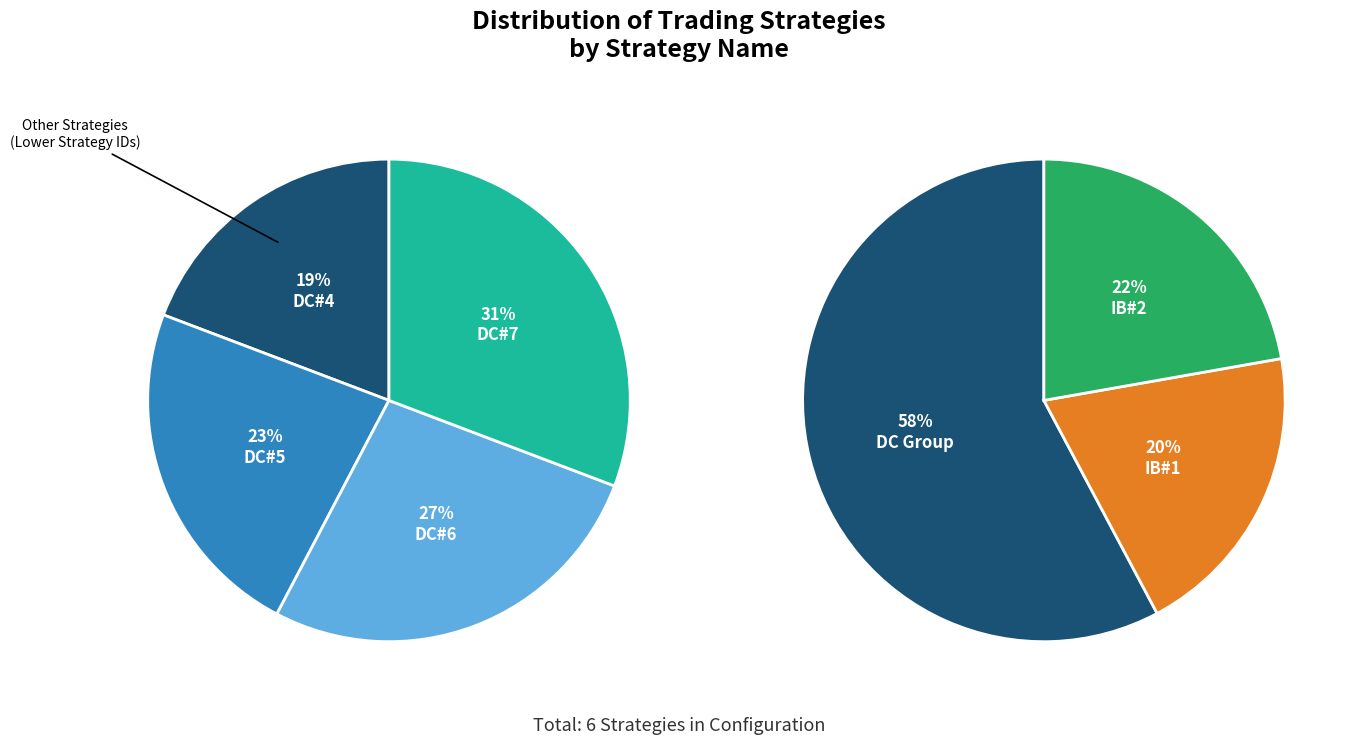

To the nearest percent, what portion does DC#6 represent?

16%